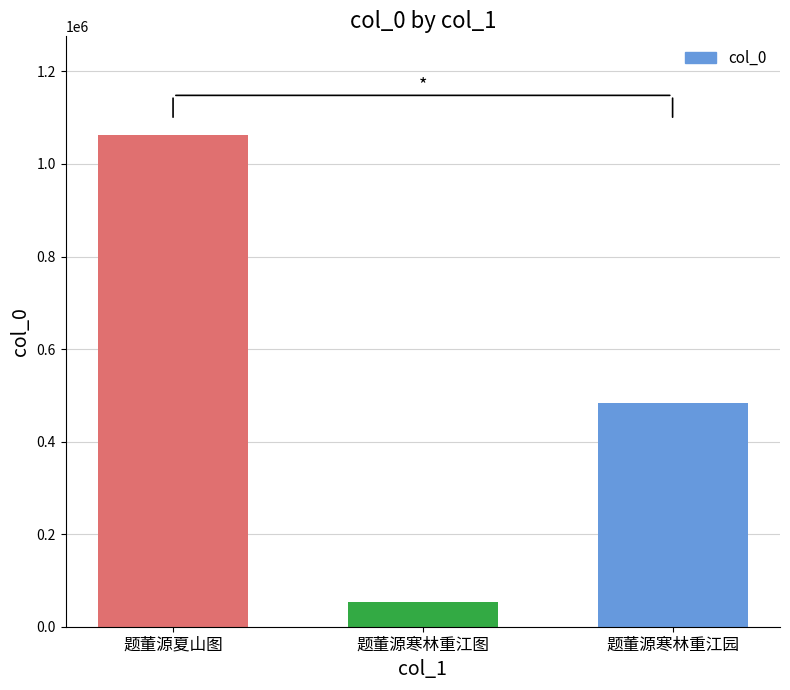

Reading left to right, extract all data points from this chart.

题董源夏山图=1063175	题董源寒林重江图=53782	题董源寒林重江园=483623